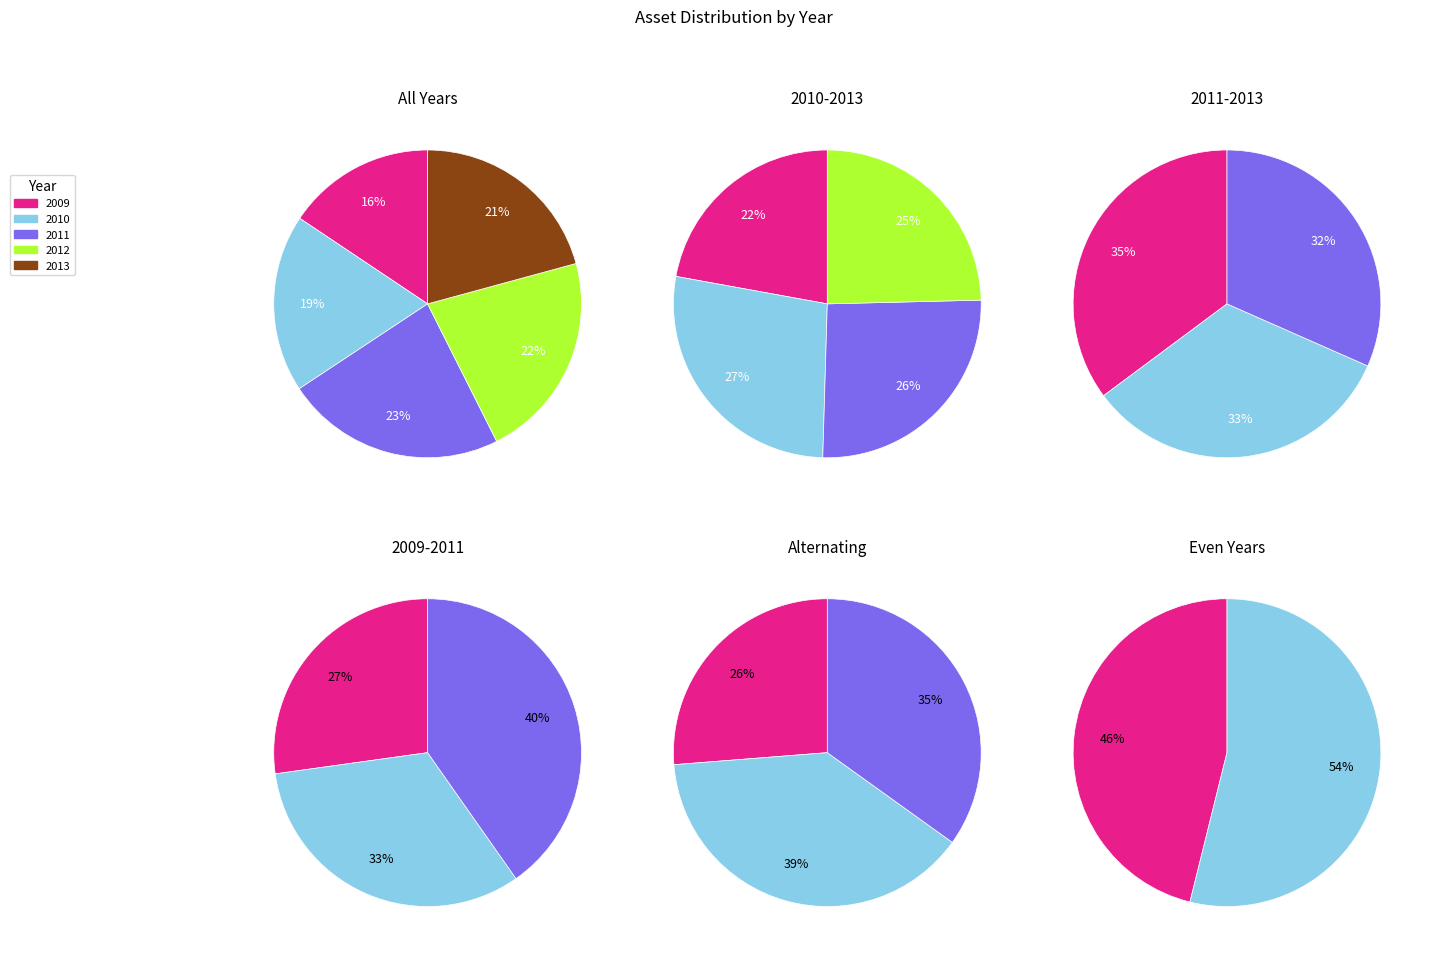

Is 2009 the majority of the pie?

No